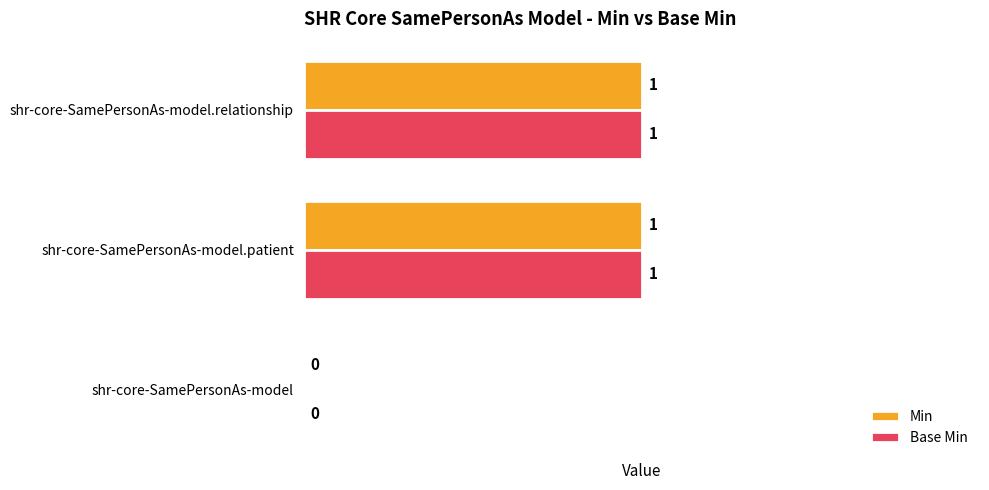

The value of Base Min at shr-core-SamePersonAs-model.relationship is 2. True or false?

False